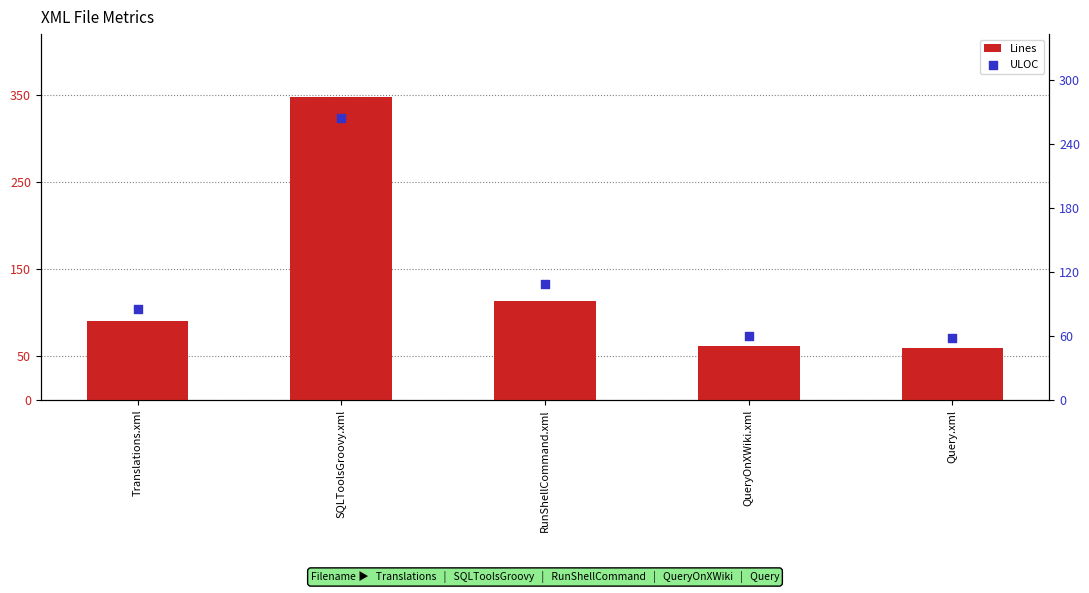

Which series has the largest Y range (max minus min)?

Lines